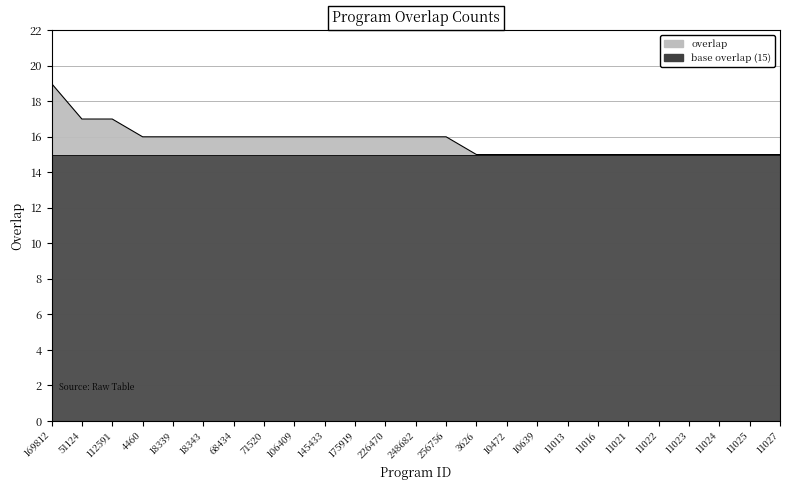

At which category does the chart reach its minimum across all series?

3626